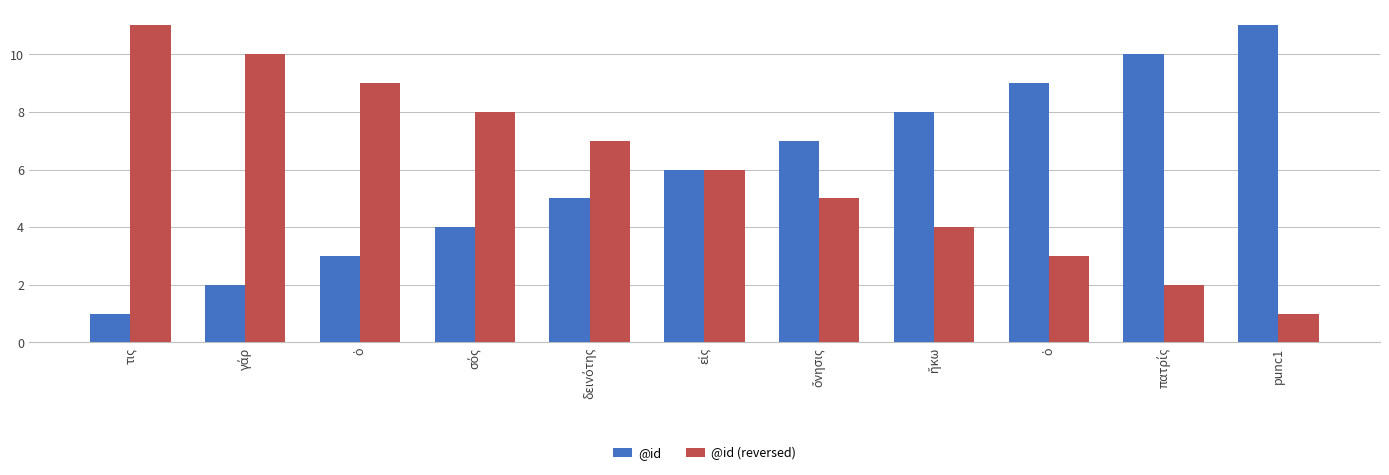

True or false: @id (reversed) has a value of 2 at εἰς.

False